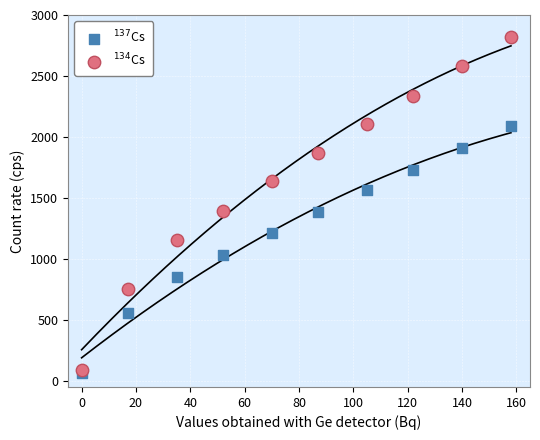

Which series contains the highest Y value?

$^{134}$Cs